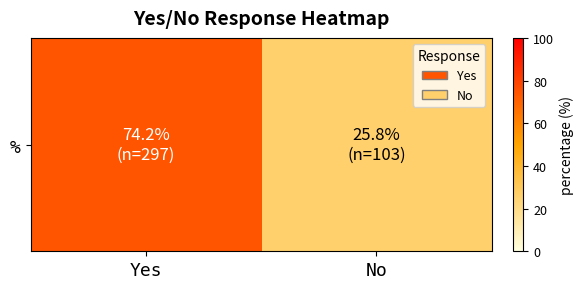

What is the average value?

50.0